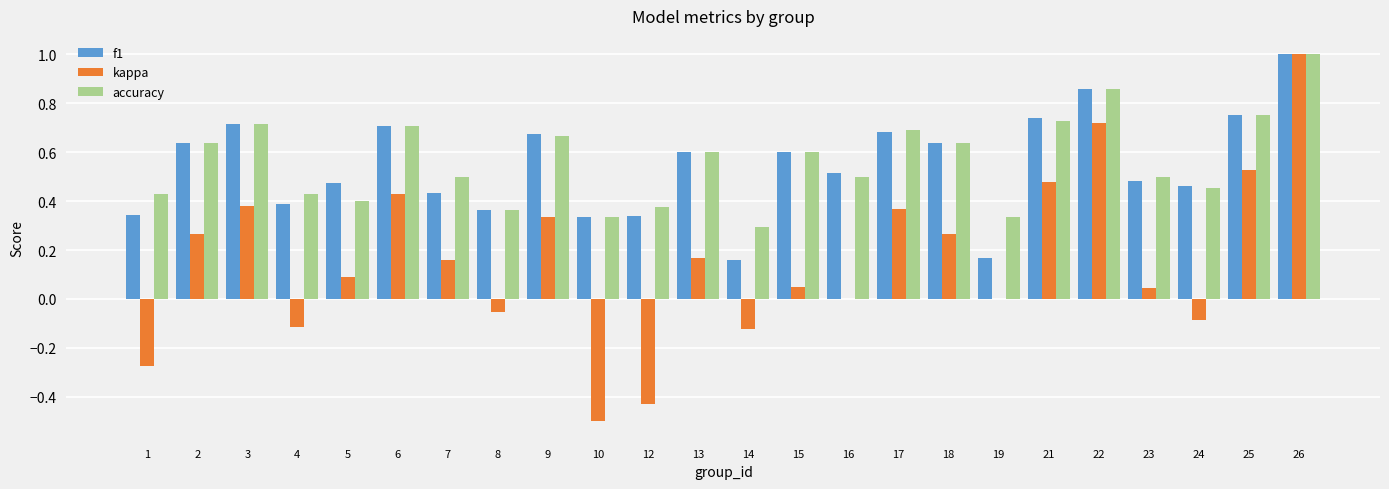

Count the number of categories in the chart.

24